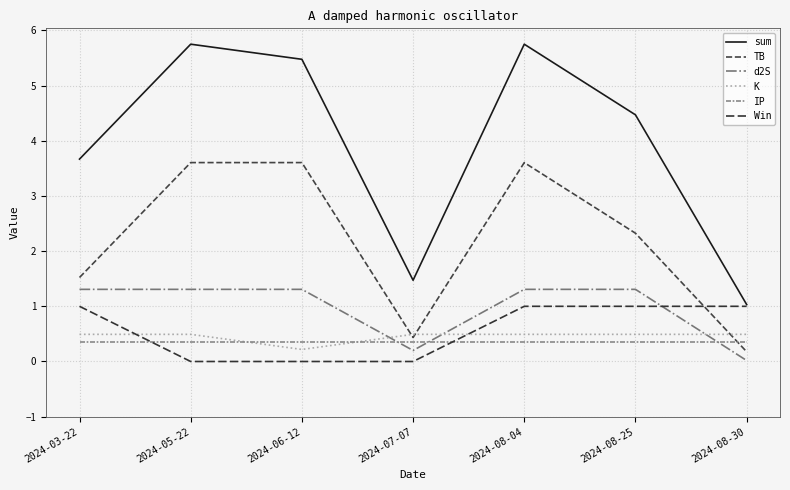

At which category is the sum across all series the highest?

2024-08-04